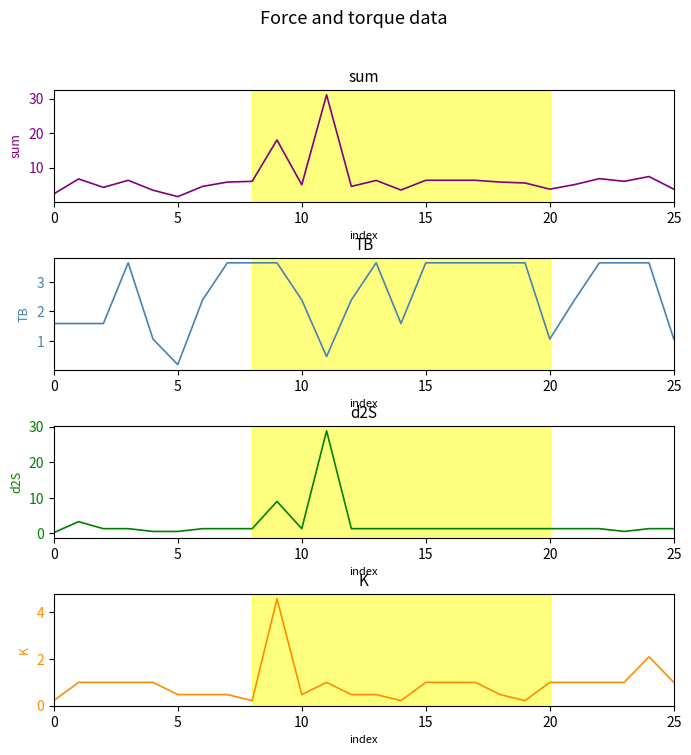

What is the lowest value of the d2S series?

0.2